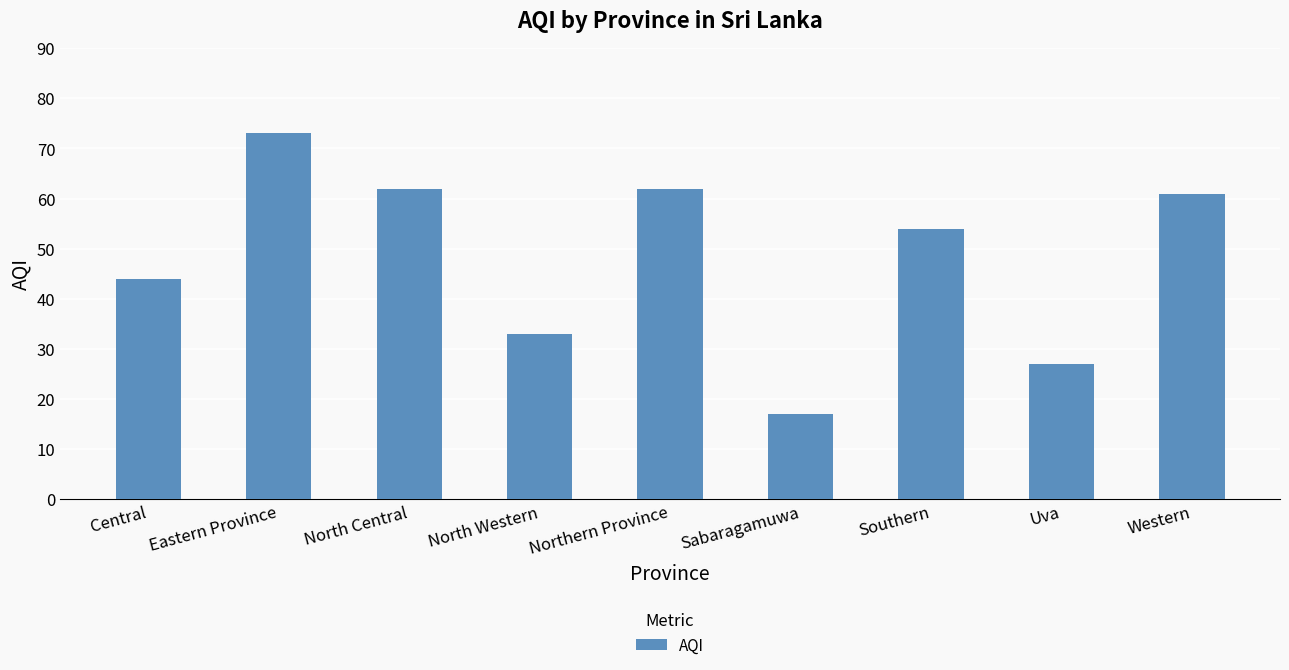

What is the value of the 1st bar from the left?

44